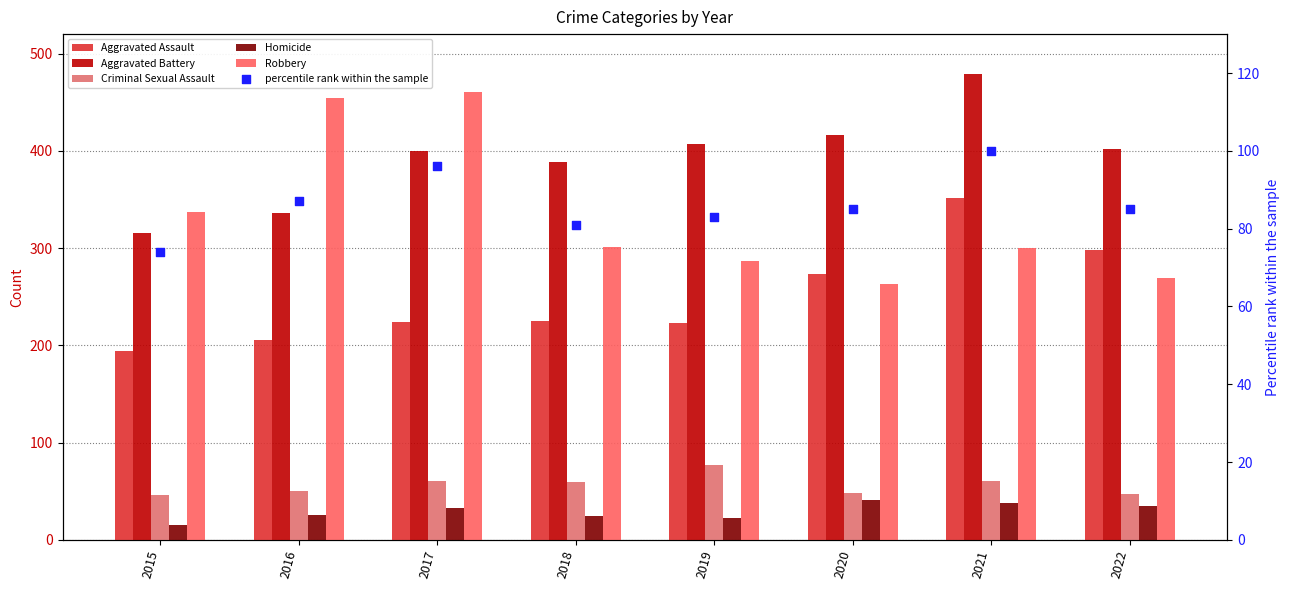

Which series has the largest Y range (max minus min)?

Robbery